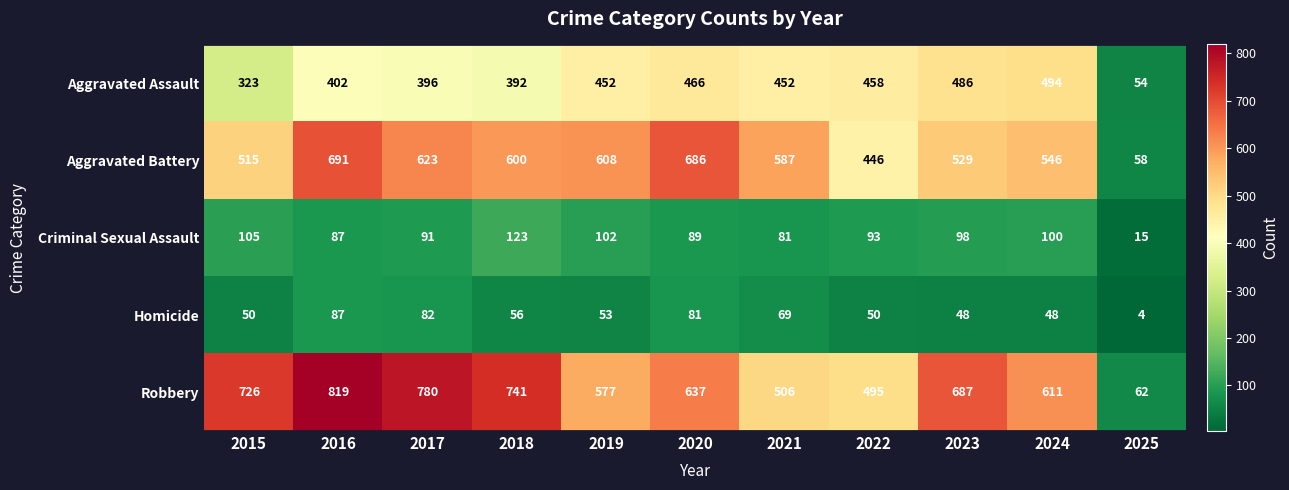

At which category is the sum across all series the highest?

2016